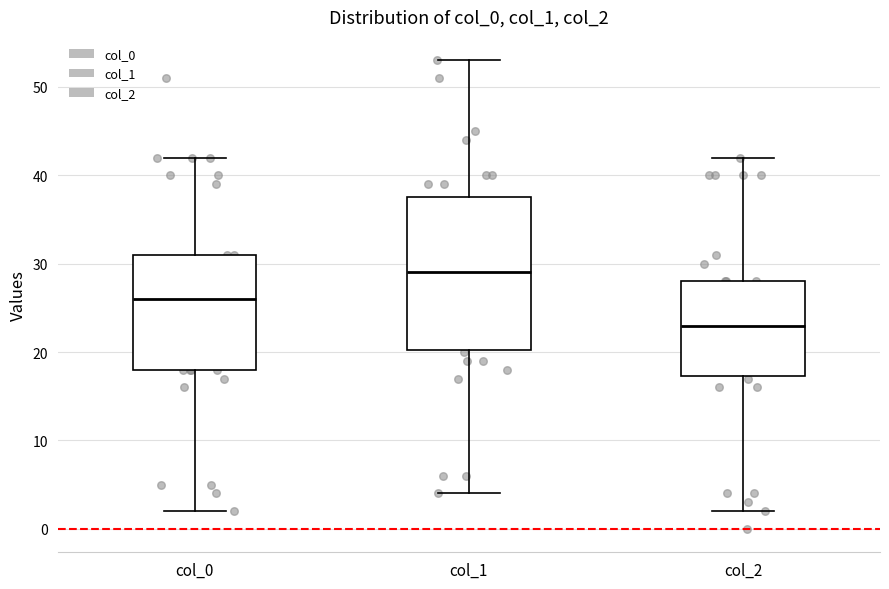

Where is the upper edge of the box for col_0 on the y-axis? The values are not printed on the chart, so give them approximately, as read against the axis.

31